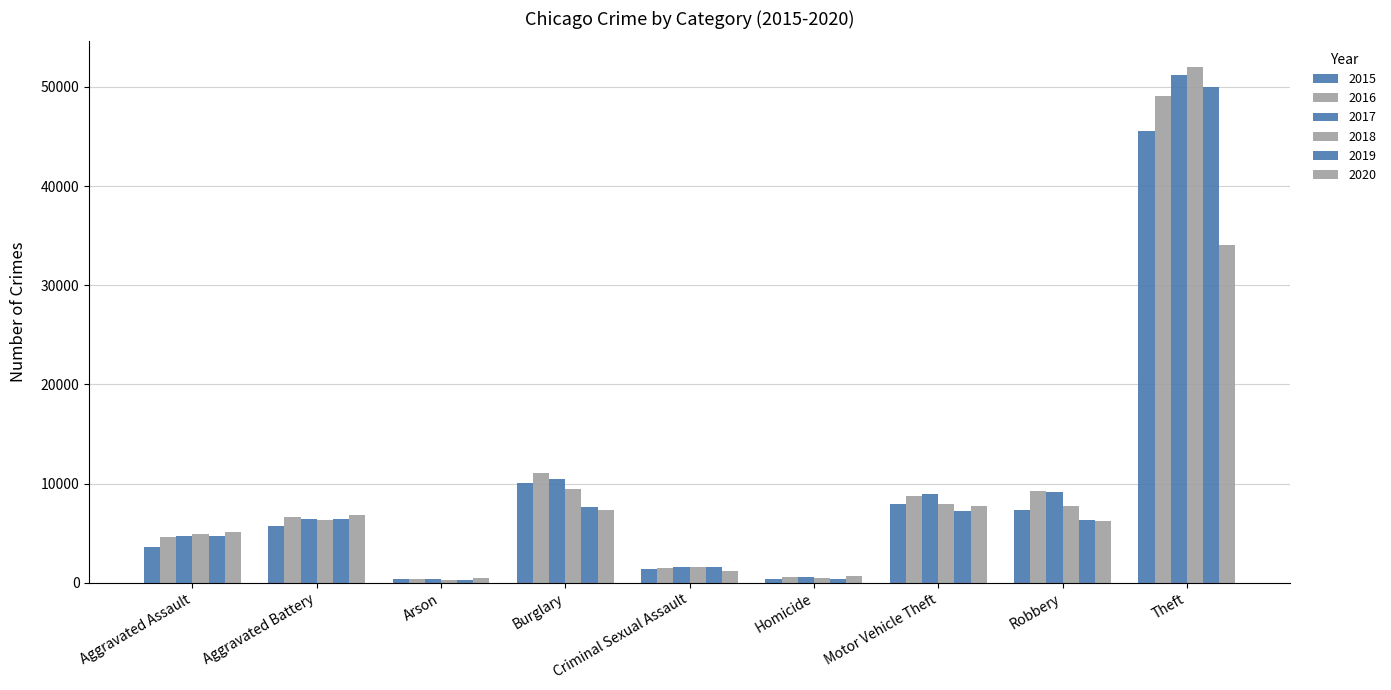

At how many categories does at least one series exceed 46444?

1